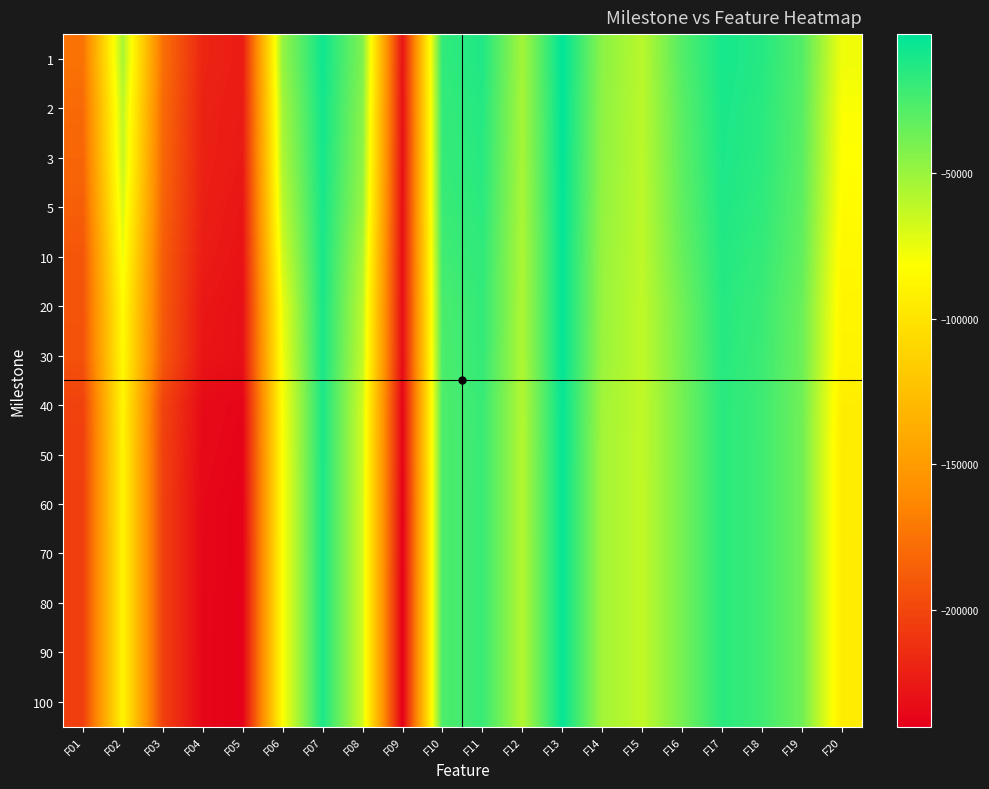

Reading left to right, what are all the values shown in this chart?

1: F01=-175139.0	F02=-54976.0	F03=-176174.0	F04=-218786.0	F05=-223600.0	F06=-48299.2	F07=-7234.9	F08=-41637.1	F09=-229061.0	F10=-17725.6	F11=-12502.8	F12=-53099.9	F13=-2353.9	F14=-45706.2	F15=-59960.4	F16=-28269.1	F17=-9604.9	F18=-14312.5	F19=-28435.1	F20=-77021.3
2: F01=-179584.0	F02=-61212.4	F03=-179477.0	F04=-220465.0	F05=-224635.0	F06=-53144.6	F07=-8398.6	F08=-44872.5	F09=-230660.0	F10=-18964.9	F11=-13989.3	F12=-53830.9	F13=-2740.0	F14=-46609.2	F15=-60315.5	F16=-30267.1	F17=-10698.4	F18=-15351.8	F19=-29432.8	F20=-80226.5
3: F01=-182425.0	F02=-63561.4	F03=-181296.0	F04=-220972.0	F05=-225313.0	F06=-56247.4	F07=-9008.5	F08=-46909.6	F09=-231323.0	F10=-19474.3	F11=-14655.9	F12=-54243.9	F13=-2961.9	F14=-47321.9	F15=-60527.4	F16=-31206.2	F17=-11308.8	F18=-16001.0	F19=-30276.3	F20=-81687.4
5: F01=-186106.0	F02=-69773.6	F03=-183432.0	F04=-221989.0	F05=-227391.0	F06=-61195.7	F07=-9787.8	F08=-50088.8	F09=-231701.0	F10=-20808.7	F11=-15805.5	F12=-55030.4	F13=-3341.7	F14=-48128.1	F15=-60906.0	F16=-32507.1	F17=-12184.8	F18=-17348.0	F19=-31527.8	F20=-83599.7
10: F01=-191162.0	F02=-76795.0	F03=-186793.0	F04=-223552.0	F05=-228895.0	F06=-67456.0	F07=-10098.0	F08=-56400.0	F09=-232197.0	F10=-22777.3	F11=-17351.0	F12=-56050.0	F13=-3596.4	F14=-49274.9	F15=-61287.1	F16=-34414.2	F17=-13500.8	F18=-18863.1	F19=-33093.7	F20=-86377.8
20: F01=-192397.0	F02=-82820.0	F03=-188059.0	F04=-226713.0	F05=-230206.0	F06=-74971.1	F07=-10281.0	F08=-60411.7	F09=-232425.0	F10=-25548.7	F11=-18377.7	F12=-56206.4	F13=-3656.9	F14=-49579.4	F15=-61690.0	F16=-37774.1	F17=-14163.7	F18=-20556.4	F19=-35484.6	F20=-88343.8
30: F01=-193020.0	F02=-84743.3	F03=-189118.0	F04=-227548.0	F05=-230333.0	F06=-77176.8	F07=-10287.9	F08=-62413.3	F09=-232519.0	F10=-26029.9	F11=-18877.8	F12=-56371.0	F13=-3723.8	F14=-49987.4	F15=-61761.6	F16=-38114.7	F17=-14621.2	F18=-21167.4	F19=-36110.2	F20=-88974.2
40: F01=-202356.0	F02=-87426.8	F03=-201312.0	F04=-233436.0	F05=-236509.0	F06=-80003.6	F07=-10820.5	F08=-66892.0	F09=-237281.0	F10=-26509.7	F11=-19998.2	F12=-57825.7	F13=-3914.6	F14=-52702.5	F15=-62141.4	F16=-38804.7	F17=-15557.5	F18=-22084.2	F19=-37231.2	F20=-93422.2
50: F01=-203692.0	F02=-87849.5	F03=-202577.0	F04=-234399.0	F05=-237226.0	F06=-80859.8	F07=-10864.8	F08=-67370.1	F09=-237556.0	F10=-26625.9	F11=-20197.5	F12=-58091.5	F13=-3942.4	F14=-53148.6	F15=-62151.7	F16=-38959.0	F17=-15623.1	F18=-22169.6	F19=-37493.1	F20=-94180.8
60: F01=-203870.0	F02=-88124.7	F03=-202850.0	F04=-235237.0	F05=-238244.0	F06=-81212.0	F07=-10867.2	F08=-67621.4	F09=-239257.0	F10=-26642.1	F11=-20224.0	F12=-58134.1	F13=-3967.1	F14=-53183.3	F15=-62243.7	F16=-38963.0	F17=-15641.2	F18=-22181.6	F19=-37551.8	F20=-94226.3
70: F01=-203870.0	F02=-88229.5	F03=-202940.0	F04=-235323.0	F05=-238439.0	F06=-81325.6	F07=-10867.2	F08=-67669.3	F09=-239630.0	F10=-26642.1	F11=-20229.1	F12=-58173.4	F13=-3967.1	F14=-53183.3	F15=-62289.9	F16=-38963.0	F17=-15641.2	F18=-22181.6	F19=-37567.7	F20=-94259.5
80: F01=-203870.0	F02=-88229.5	F03=-202940.0	F04=-235513.0	F05=-238439.0	F06=-81325.6	F07=-10867.2	F08=-67669.3	F09=-239982.0	F10=-26642.1	F11=-20229.1	F12=-58173.4	F13=-3967.1	F14=-53183.3	F15=-62310.9	F16=-38963.0	F17=-15641.2	F18=-22181.6	F19=-37575.9	F20=-94259.5
90: F01=-203870.0	F02=-88229.5	F03=-202940.0	F04=-235610.0	F05=-238439.0	F06=-81325.6	F07=-10867.2	F08=-67669.3	F09=-239982.0	F10=-26642.1	F11=-20230.3	F12=-58173.8	F13=-3967.1	F14=-53183.3	F15=-62310.9	F16=-38963.0	F17=-15641.2	F18=-22181.6	F19=-37575.9	F20=-94259.5
100: F01=-203870.0	F02=-88229.5	F03=-202940.0	F04=-235610.0	F05=-238439.0	F06=-81325.7	F07=-10867.2	F08=-67669.3	F09=-239982.0	F10=-26642.1	F11=-20217.6	F12=-58173.8	F13=-3967.1	F14=-53183.3	F15=-62310.9	F16=-38963.0	F17=-15641.2	F18=-22181.6	F19=-37575.9	F20=-94259.5